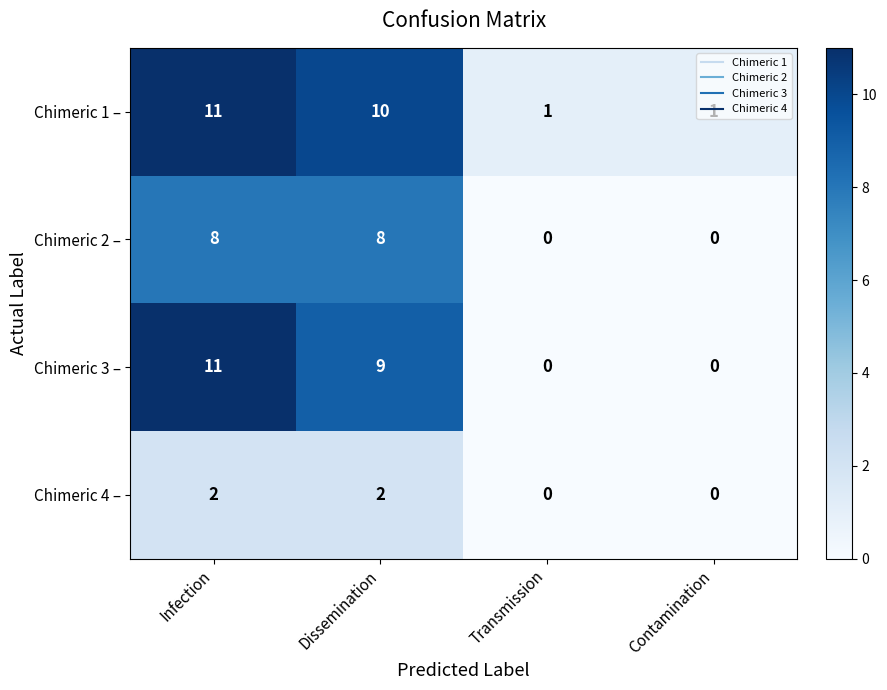

At which category is the sum across all series the highest?

Infection